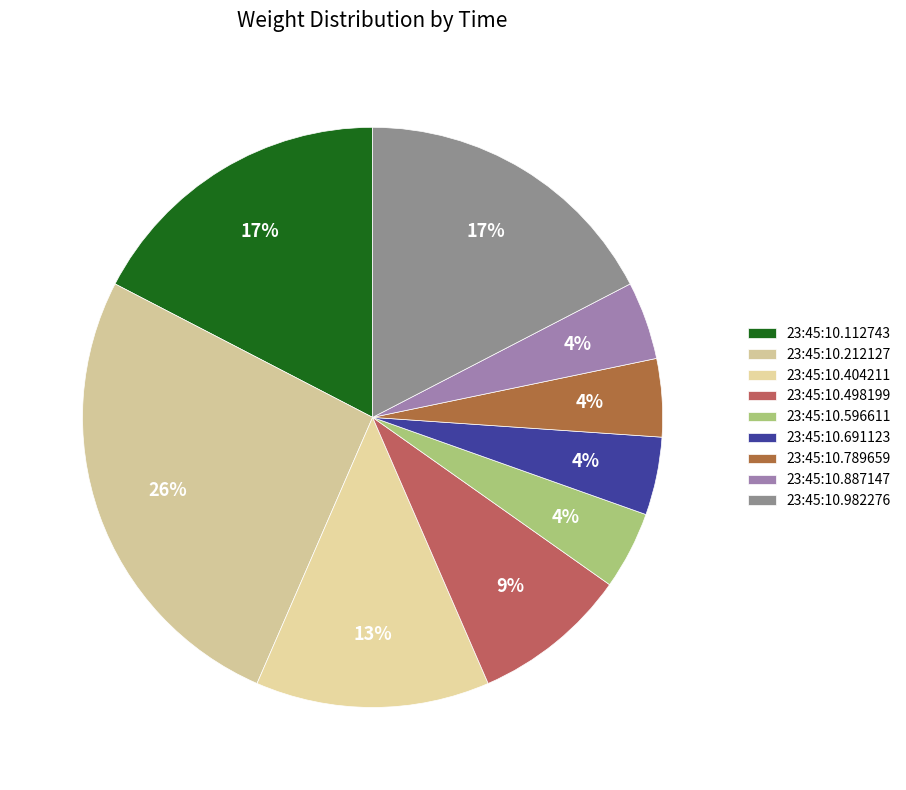

To the nearest percent, what percentage of the pie is 23:45:10.691123?

4%